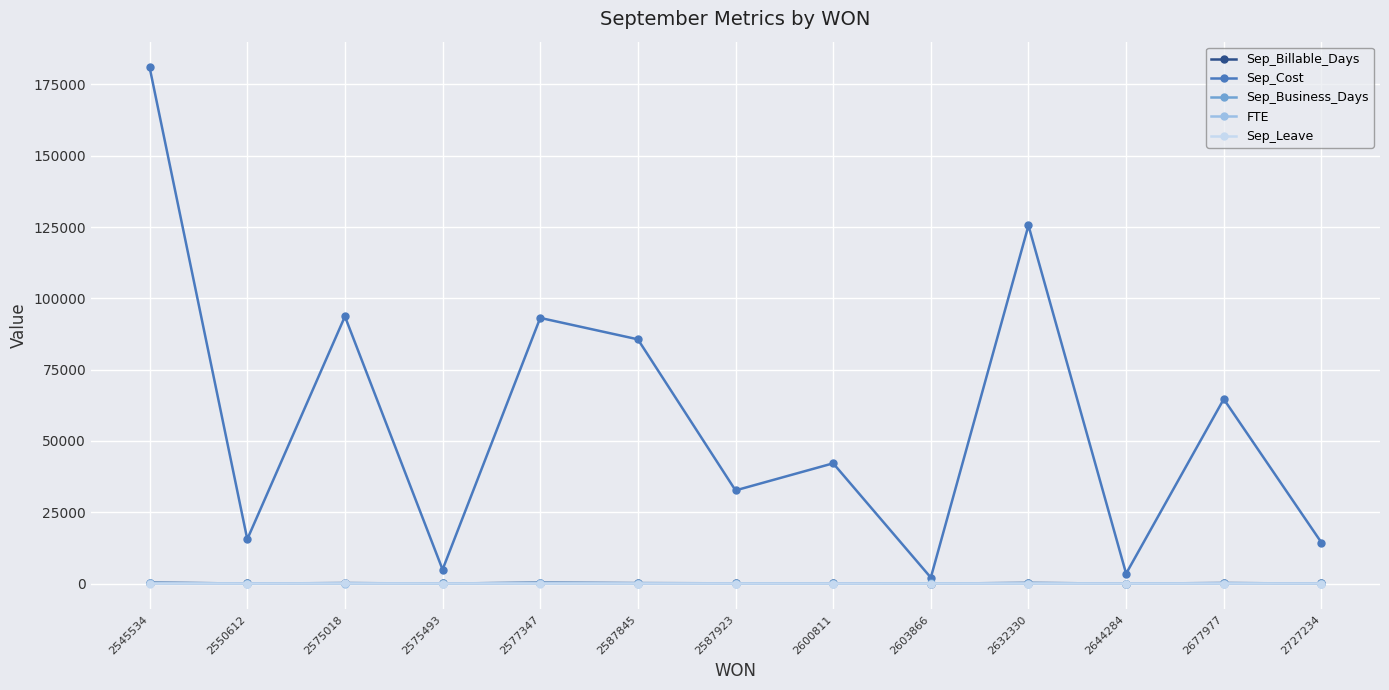

What are all the series names shown in the legend?

Sep_Billable_Days, Sep_Cost, Sep_Business_Days, FTE, Sep_Leave